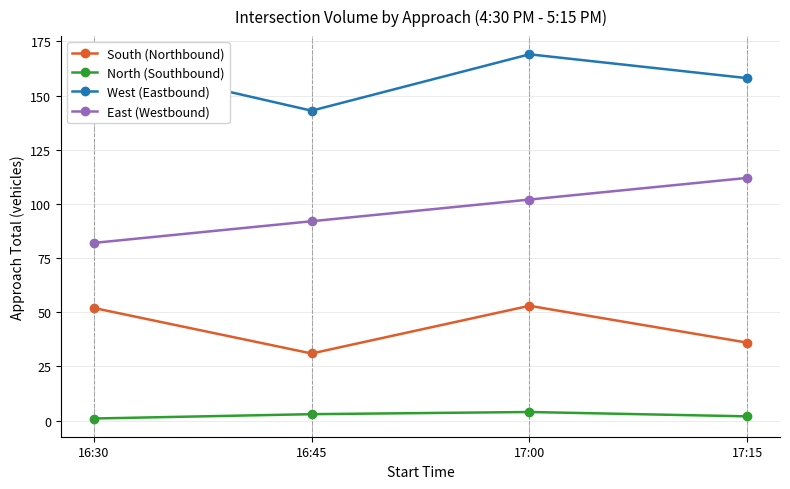

Reading right to left, list all the values displayed in this chart.

South (Northbound): 36	53	31	52
North (Southbound): 2	4	3	1
West (Eastbound): 158	169	143	166
East (Westbound): 112	102	92	82